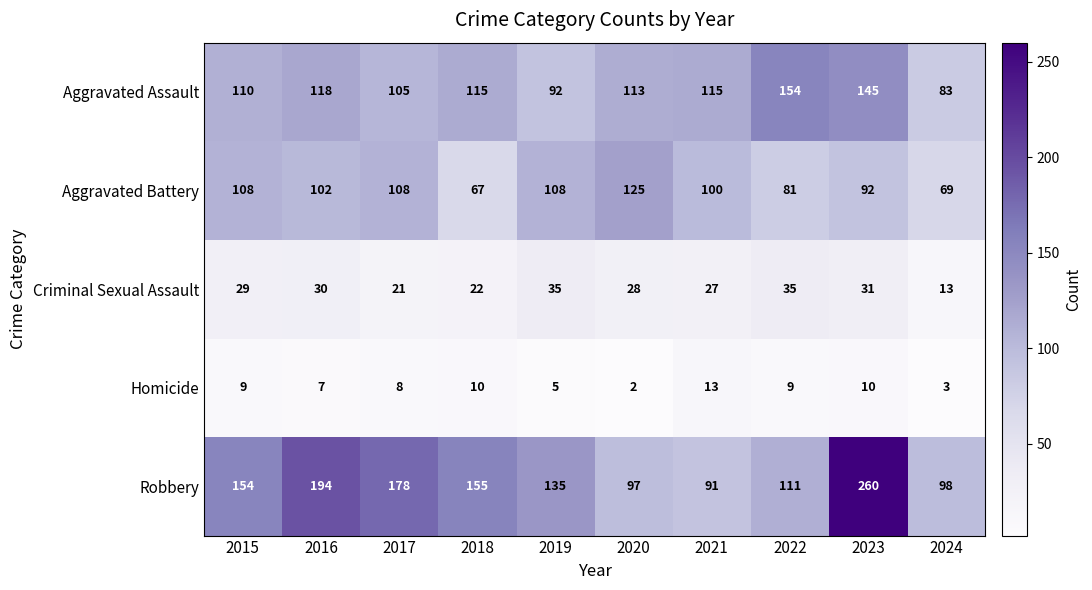

What is the difference between the Aggravated Assault values at 2024 and 2019?

9